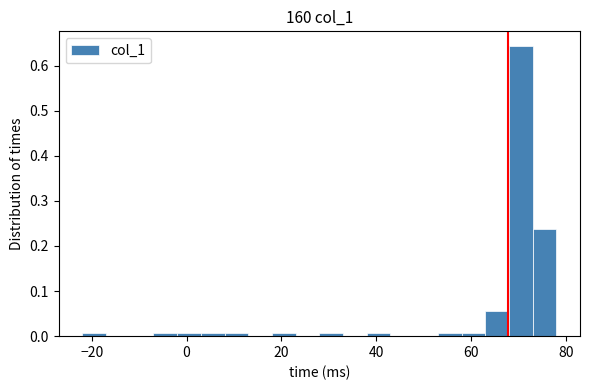

Read against the x-axis, roughly where is the centre of the tallest bar?

70